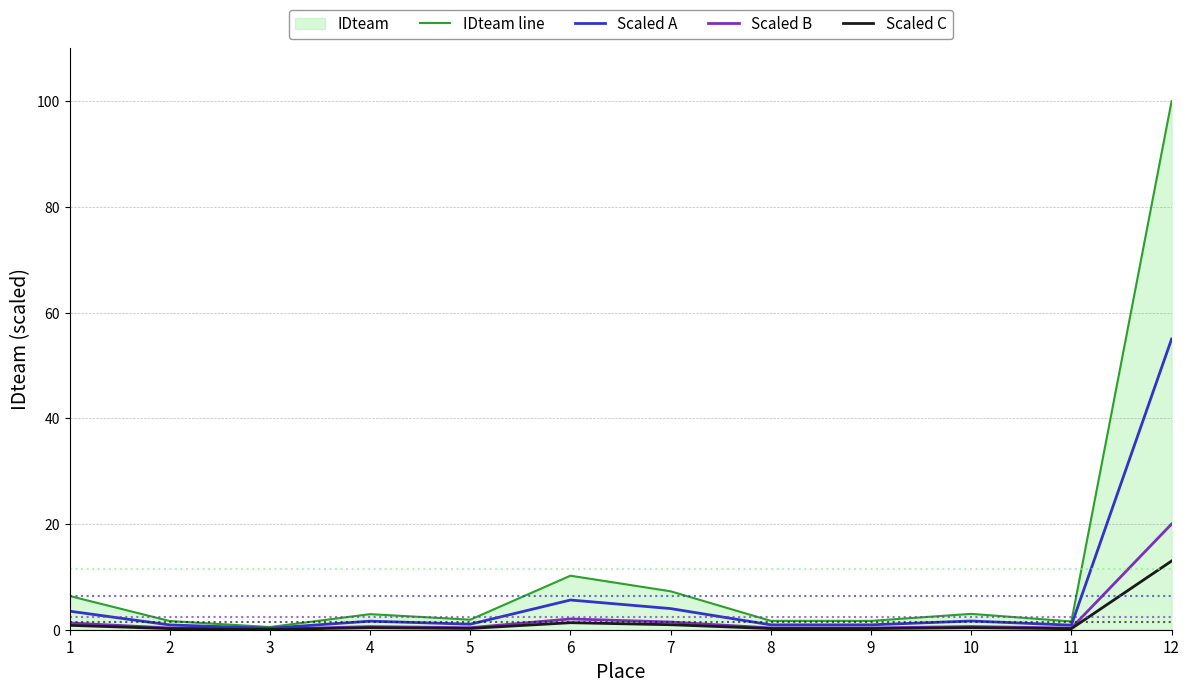

At how many categories does at least one series exceed 41?

1